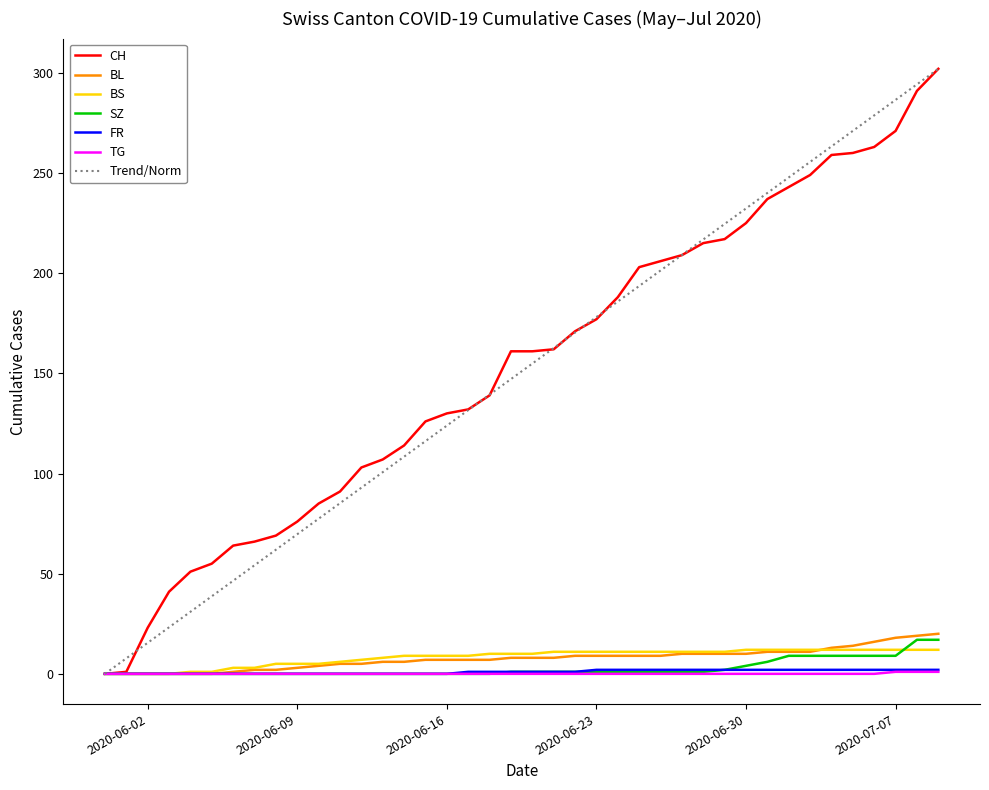

True or false: FR and BS cross at least once.

False